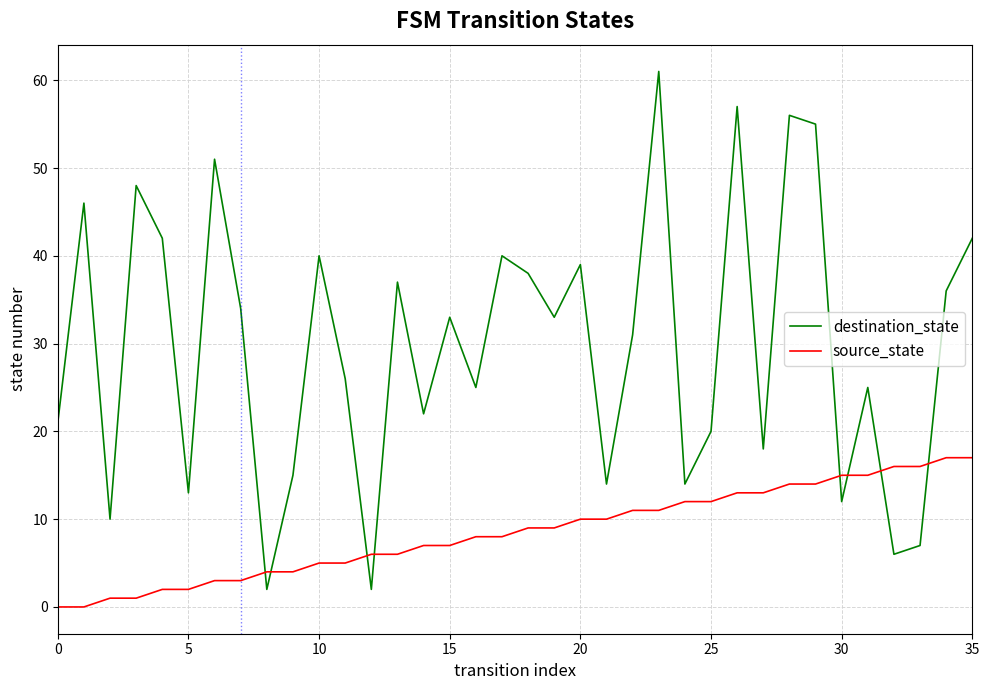

What is the difference between the maximum and minimum values in the source_state series?

17